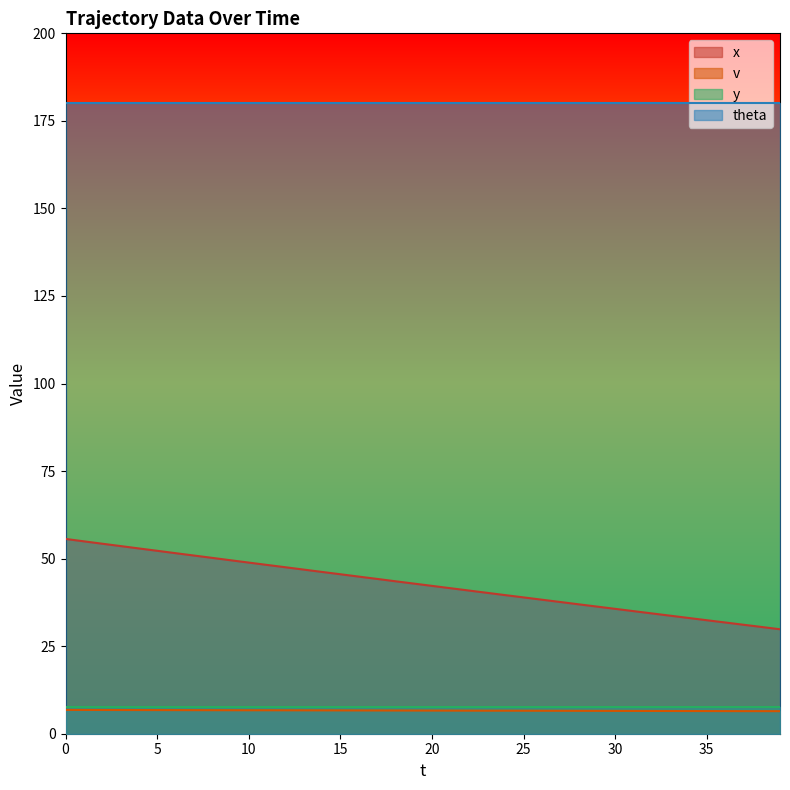

What is the lowest value of the v series?

6.4